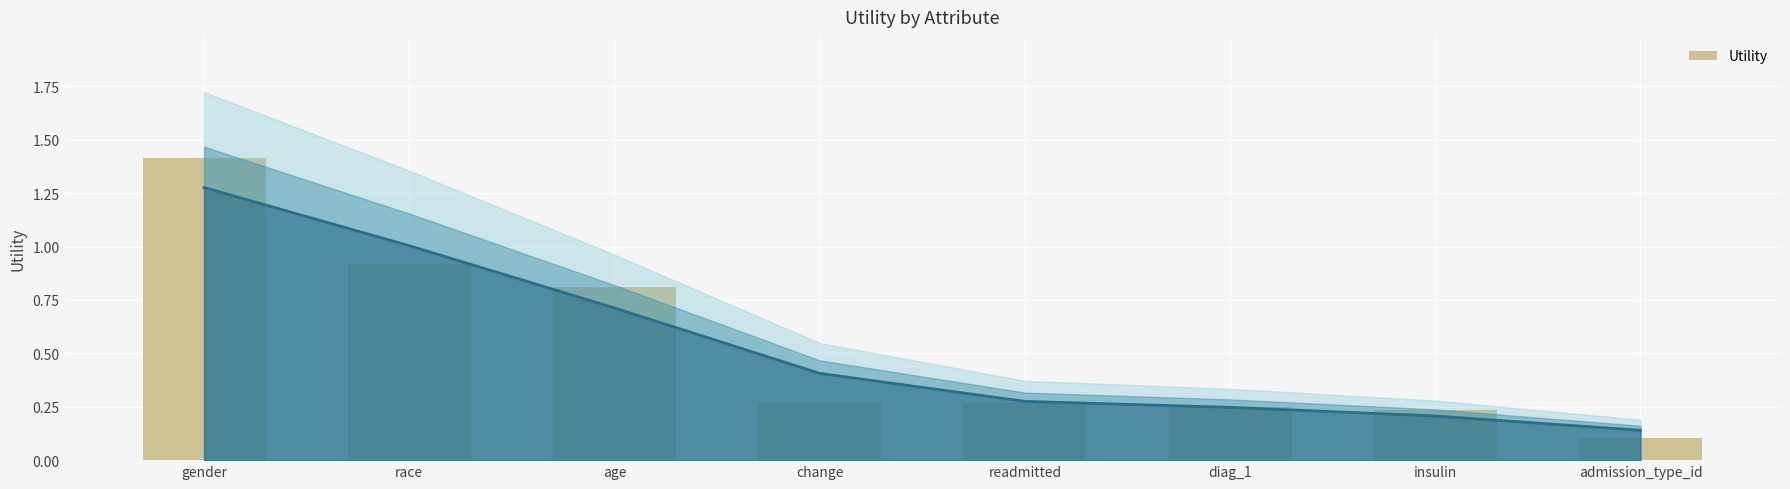

Which label corresponds to the smallest value in the chart?

admission_type_id